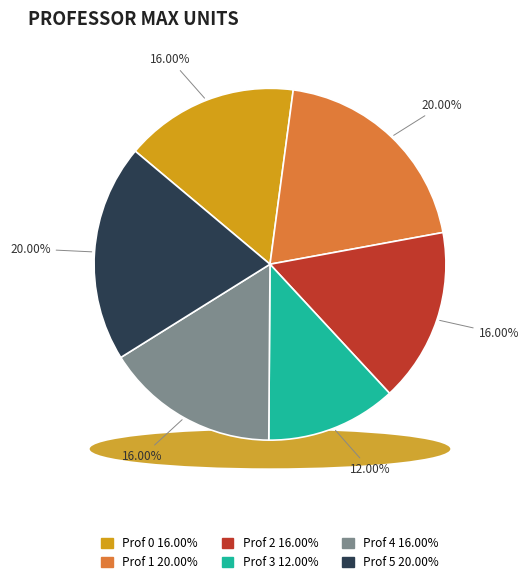

Is Prof 0 the majority of the pie?

No